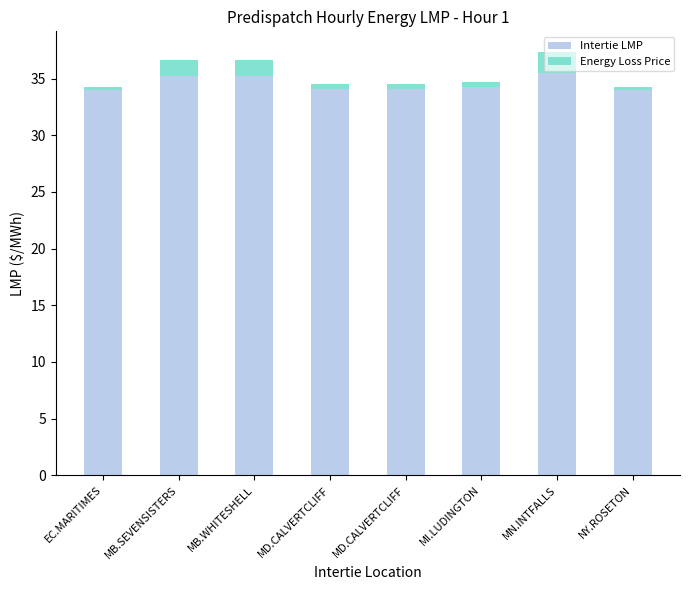

What are all the series names shown in the legend?

Intertie LMP, Energy Loss Price